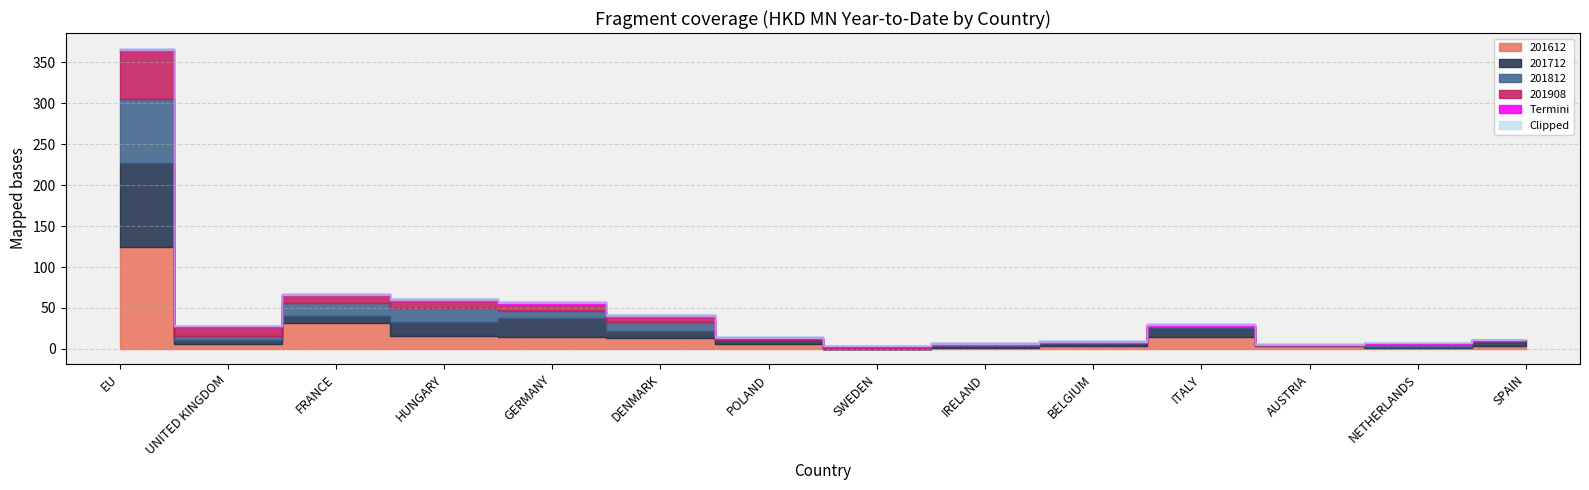

The 201812 series shows 0.0 at SPAIN. True or false?

True